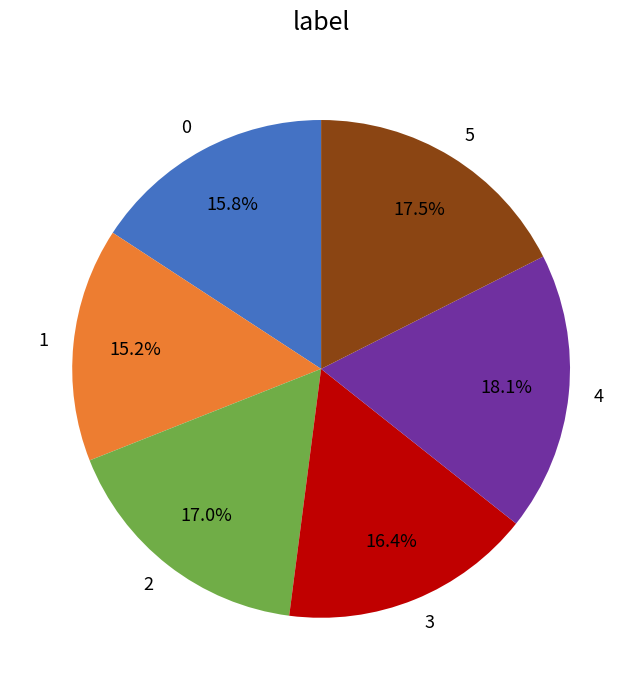

What is the smallest slice in the pie chart?

1